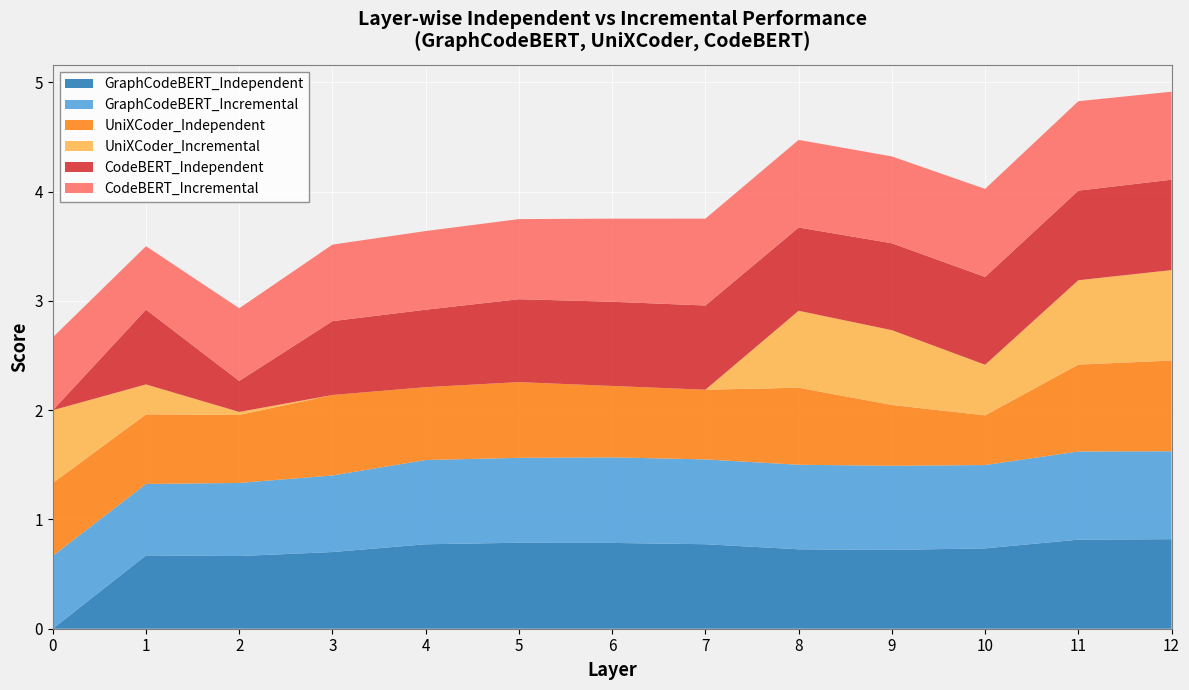

Reading left to right, transcribe all the data shown in this chart.

GraphCodeBERT_Independent: 0=0.0	1=0.7	2=0.7	3=0.7	4=0.8	5=0.8	6=0.8	7=0.8	8=0.7	9=0.7	10=0.7	11=0.8	12=0.8
GraphCodeBERT_Incremental: 0=0.7	1=0.7	2=0.7	3=0.7	4=0.8	5=0.8	6=0.8	7=0.8	8=0.8	9=0.8	10=0.8	11=0.8	12=0.8
UniXCoder_Independent: 0=0.7	1=0.6	2=0.6	3=0.7	4=0.7	5=0.7	6=0.7	7=0.6	8=0.7	9=0.6	10=0.5	11=0.8	12=0.8
UniXCoder_Incremental: 0=0.7	1=0.3	2=0.0	3=0.0	4=0.0	5=0.0	6=0.0	7=0.0	8=0.7	9=0.7	10=0.5	11=0.8	12=0.8
CodeBERT_Independent: 0=0.0	1=0.7	2=0.3	3=0.7	4=0.7	5=0.8	6=0.8	7=0.8	8=0.8	9=0.8	10=0.8	11=0.8	12=0.8
CodeBERT_Incremental: 0=0.7	1=0.6	2=0.7	3=0.7	4=0.7	5=0.7	6=0.8	7=0.8	8=0.8	9=0.8	10=0.8	11=0.8	12=0.8